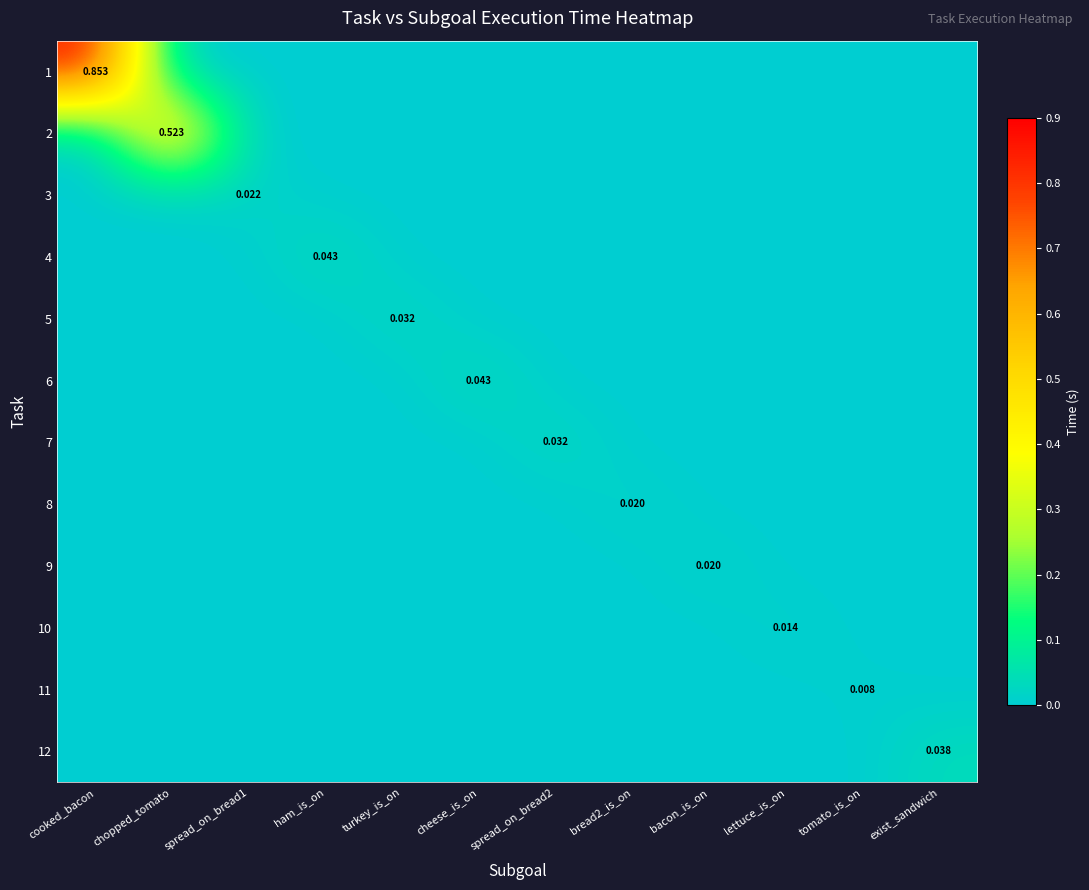

The 1 series shows 0.9 at cooked_bacon. True or false?

True